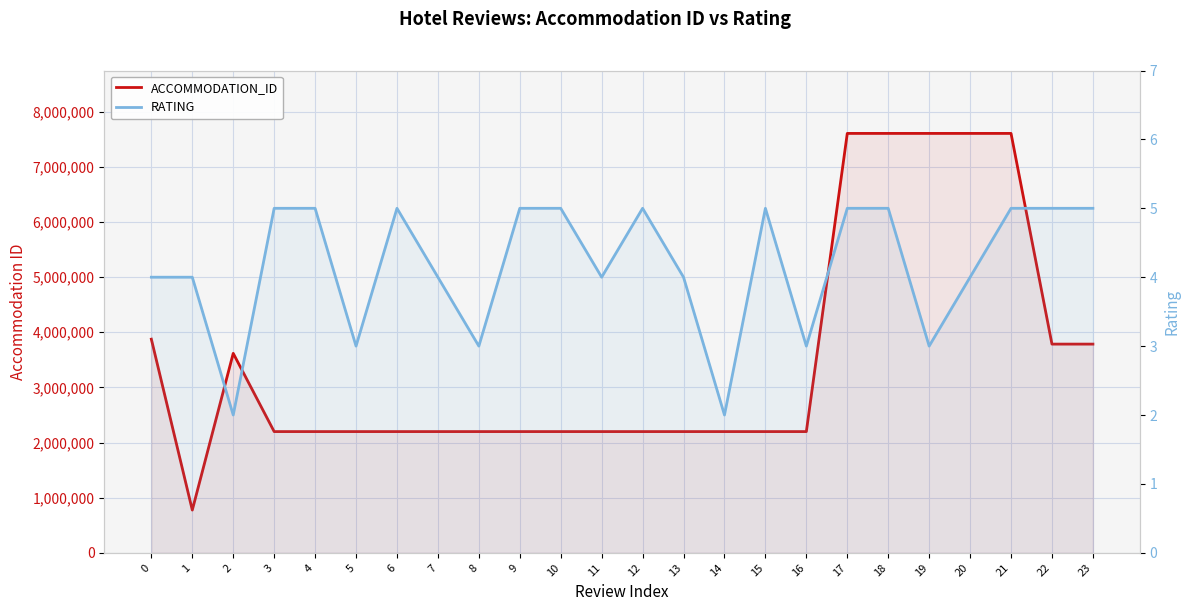

How many interior local valleys does the RATING series have?

7